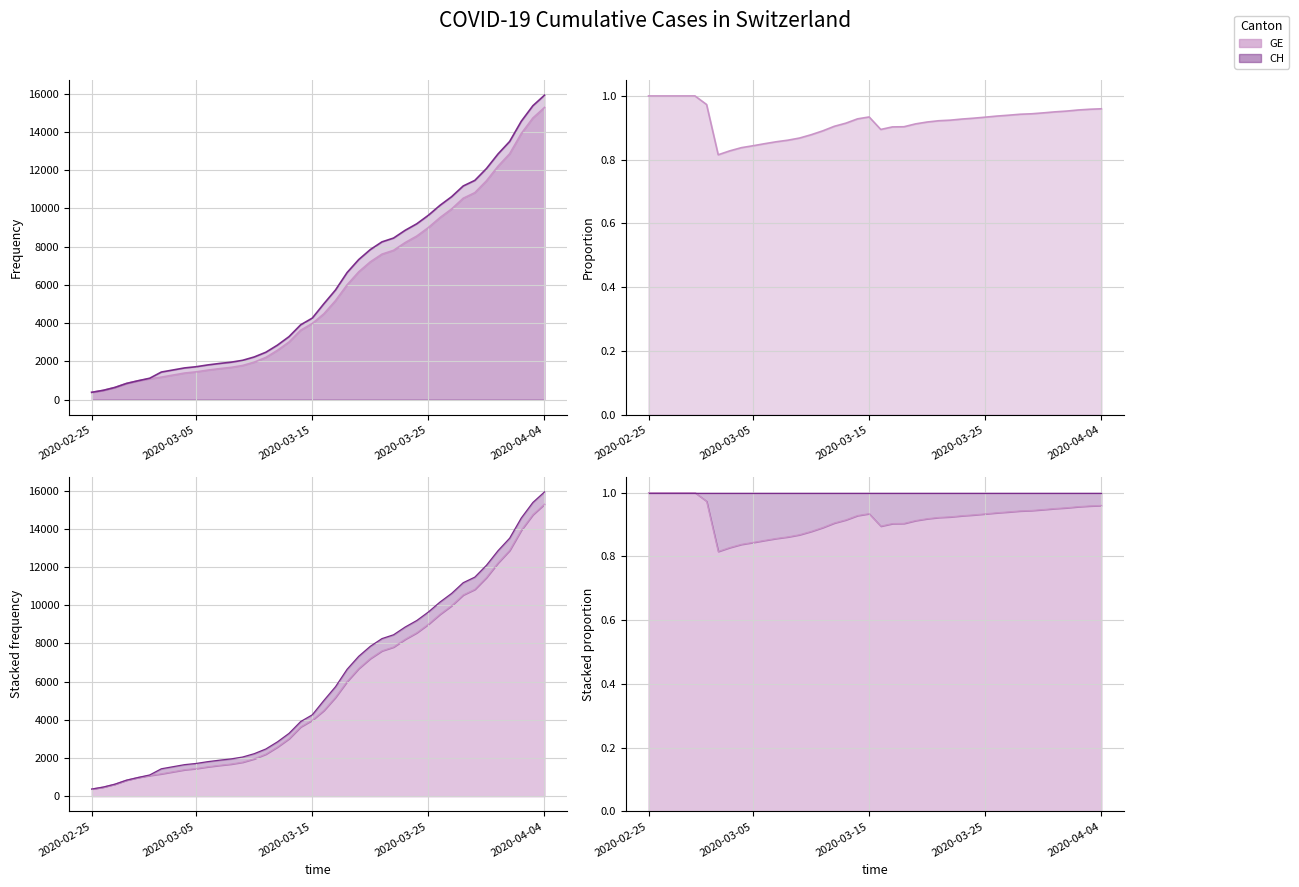

True or false: GE and CH cross at least once.

False